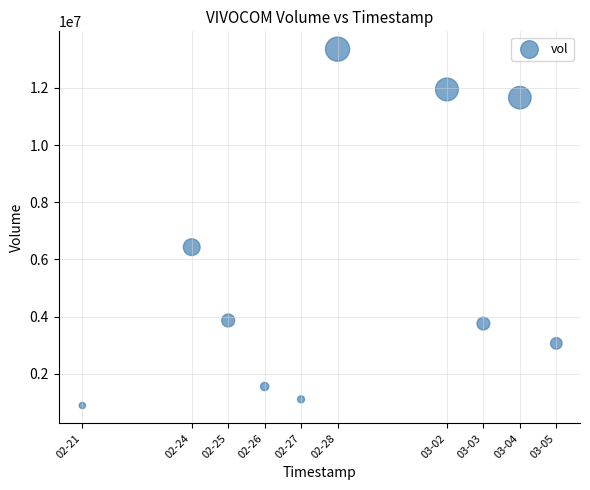

What is the average Y value?

5763310